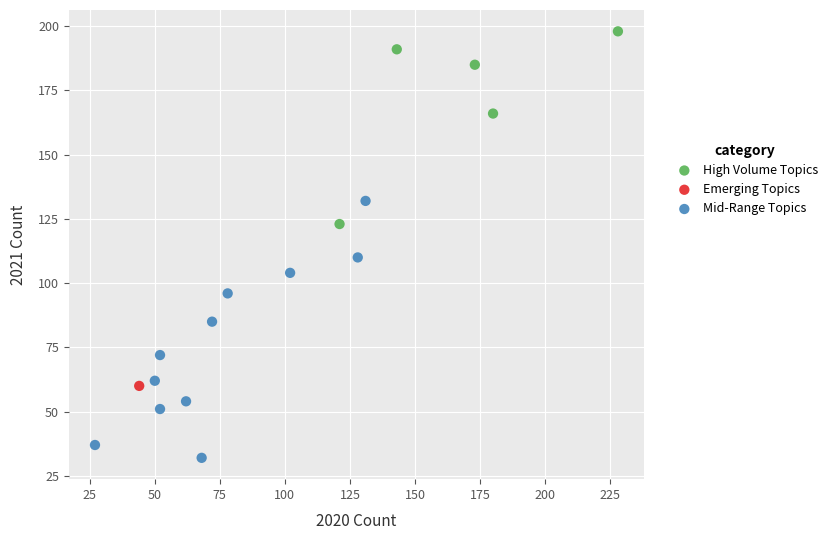

Which series contains the lowest Y value?

Mid-Range Topics